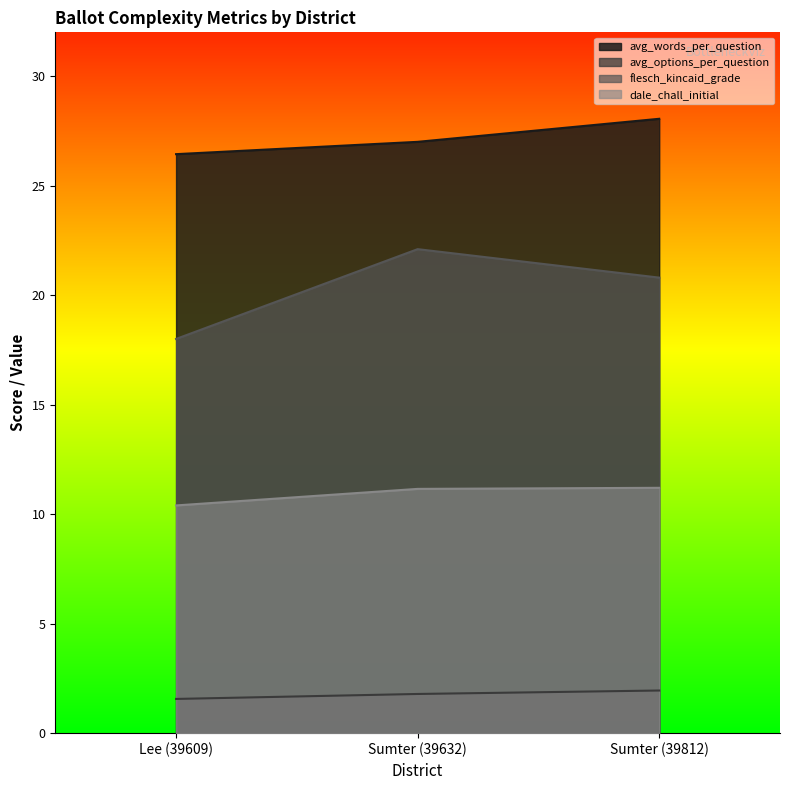

Which series has the largest total across all categories?

avg_words_per_question